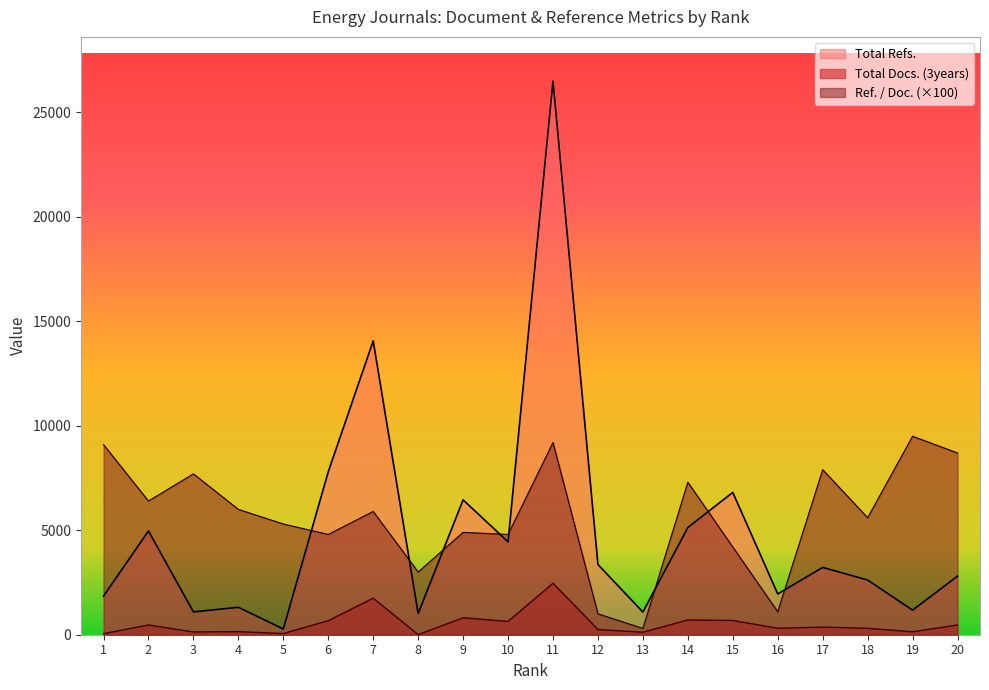

At which category does Total Refs. reach its first local valley?

3